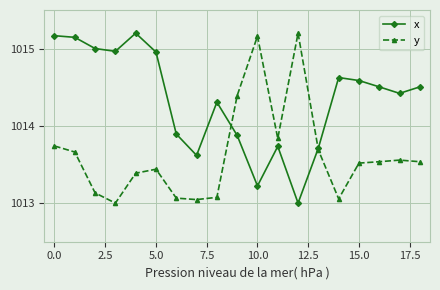

True or false: x and y cross at least once.

True